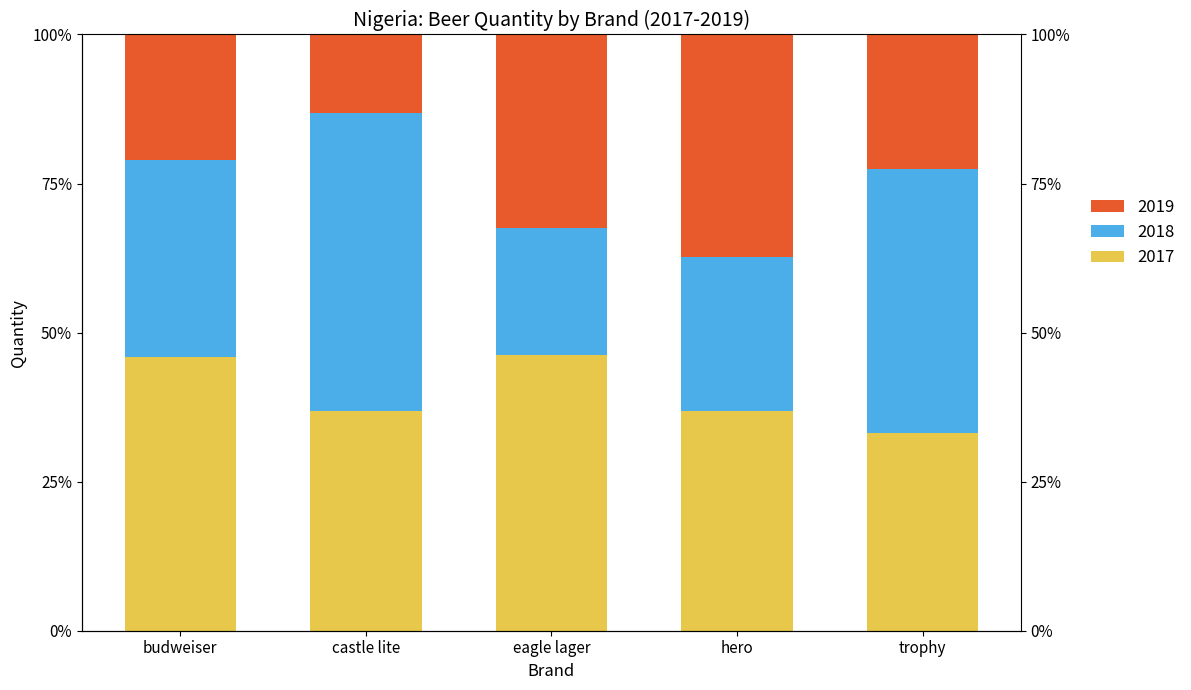

What is the difference between the highest and lowest values at budweiser?

25.0